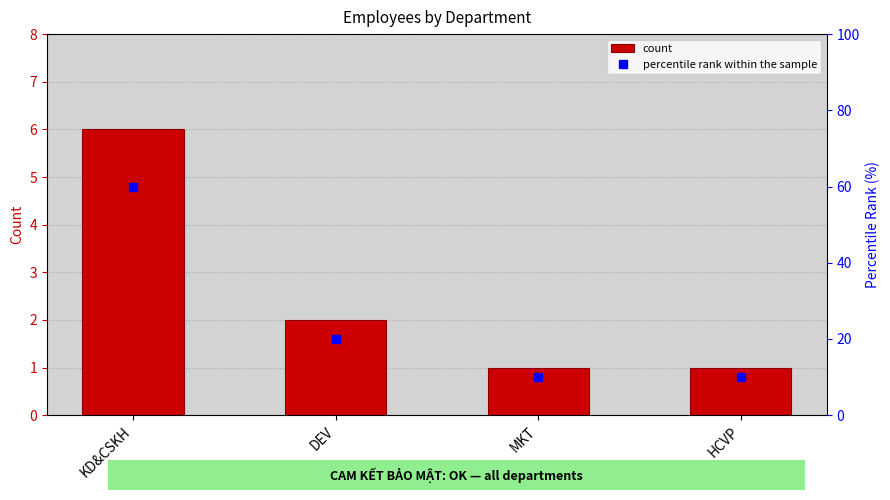

What is the approximate value of percentile rank within the sample at KD&CSKH?

60